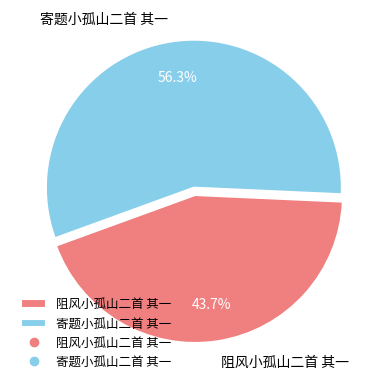

Count the number of slices in the pie.

2